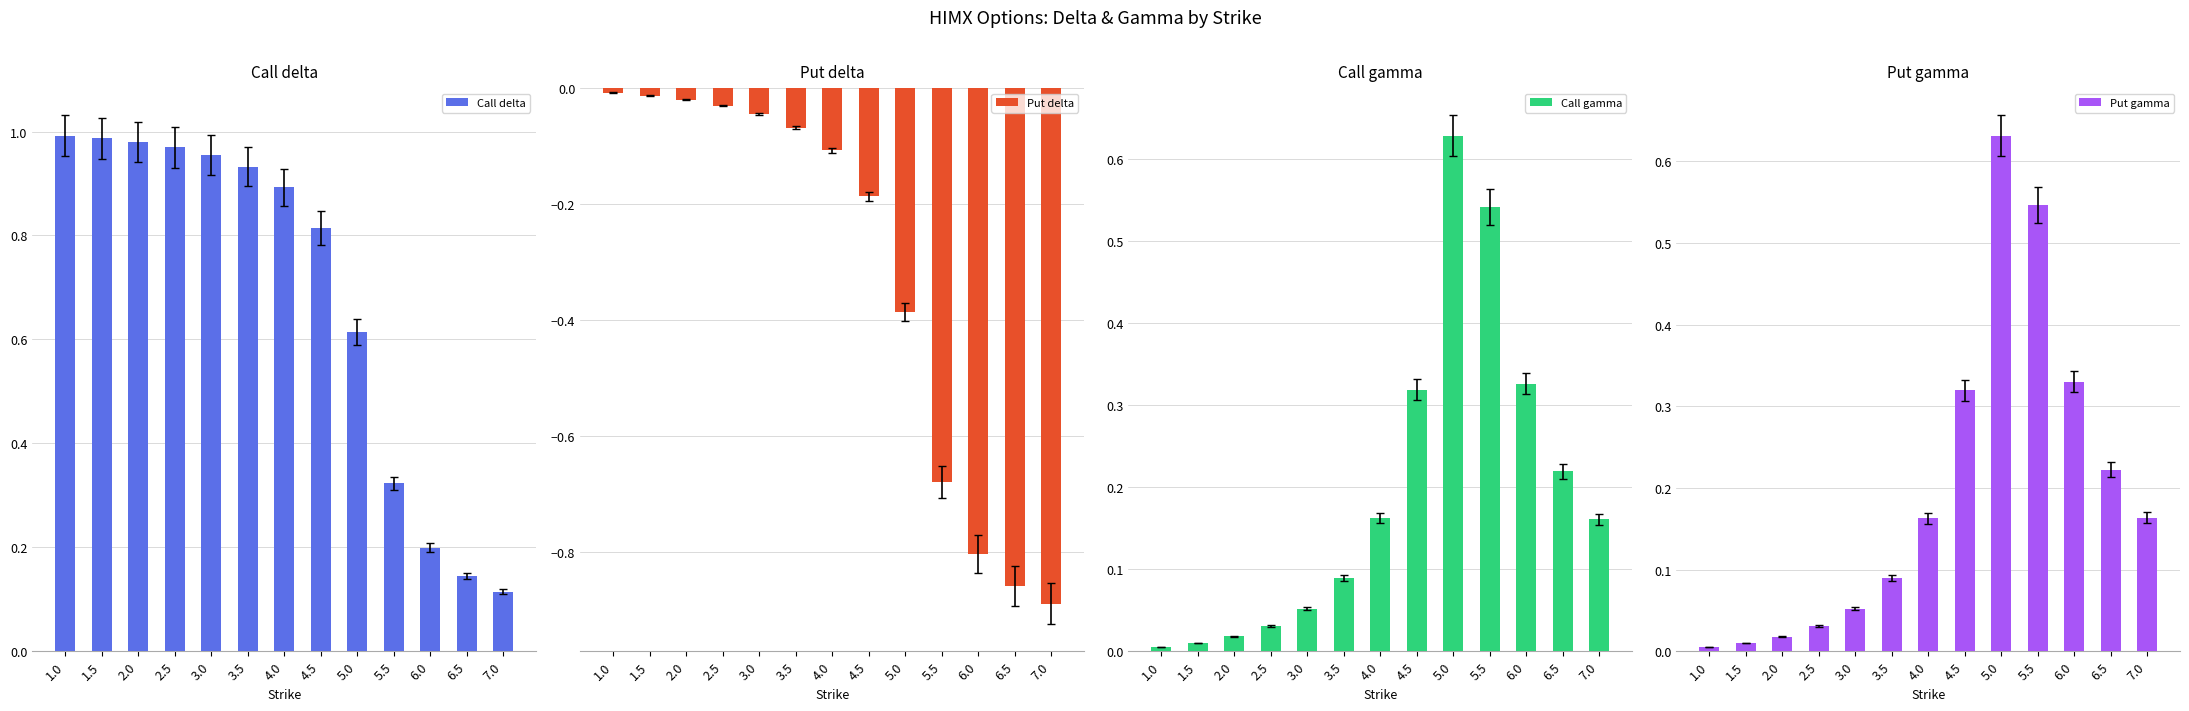

Rank the series at 4.0 from lowest to highest value.

Put delta, Call gamma, Put gamma, Call delta